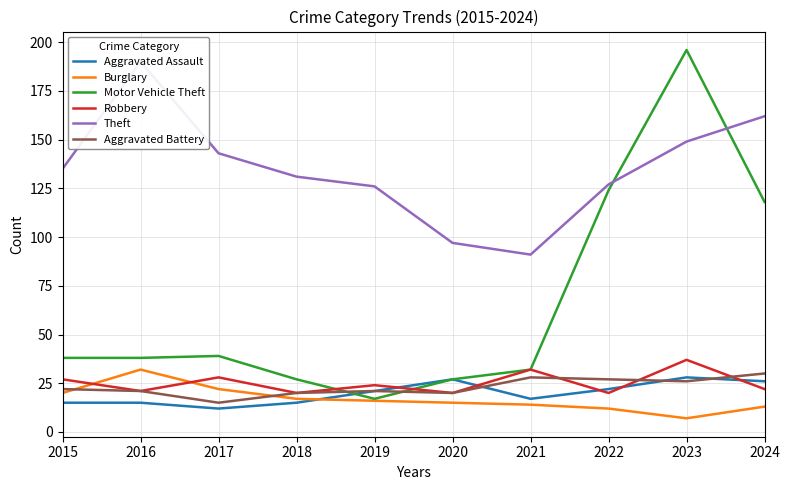

Which series has the largest total across all categories?

Theft